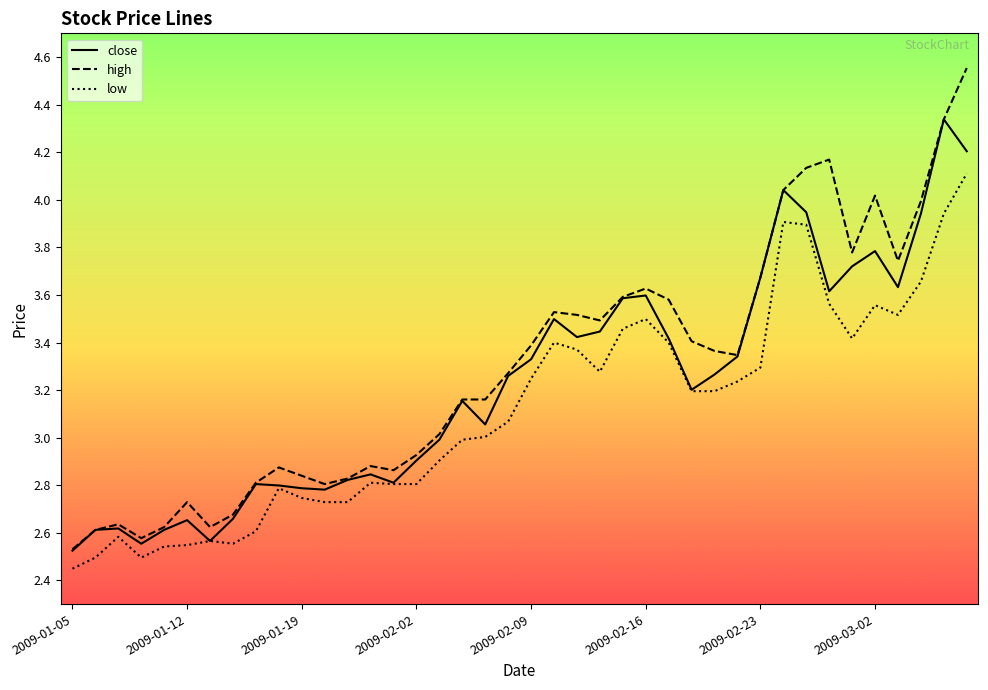

True or false: high and low intersect in this chart.

False